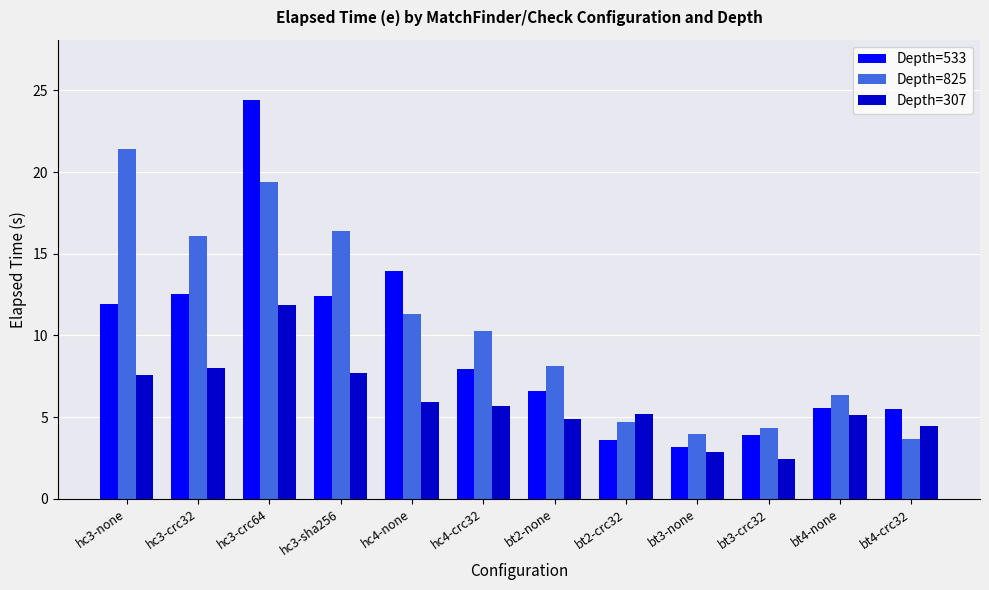

Which series has the largest total across all categories?

Depth=825